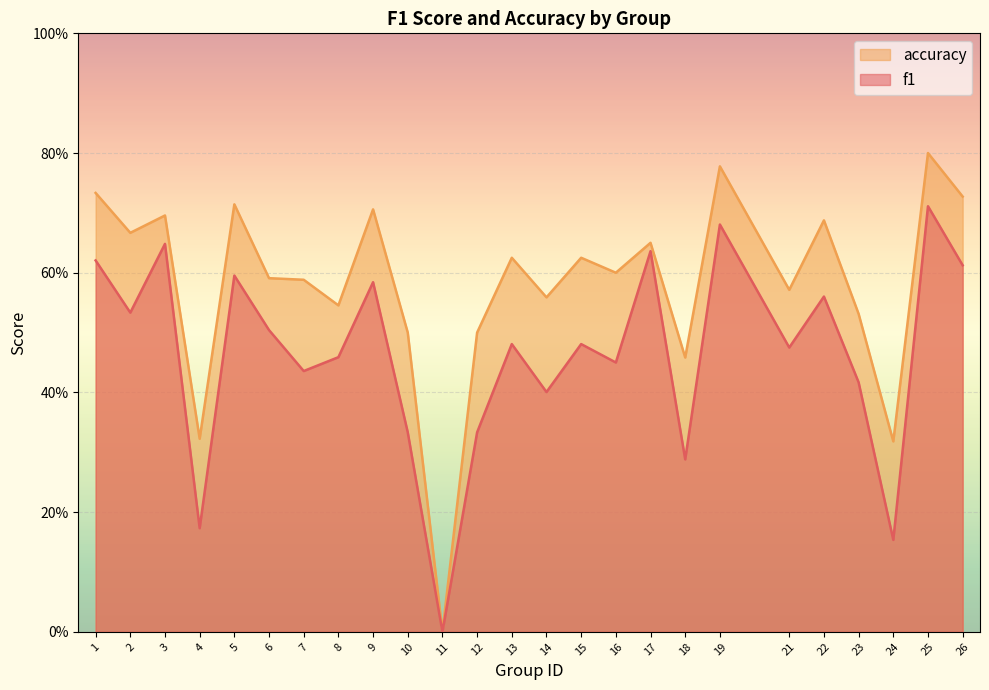

Is the value of accuracy at 22 greater than the value of f1 at 26?

Yes